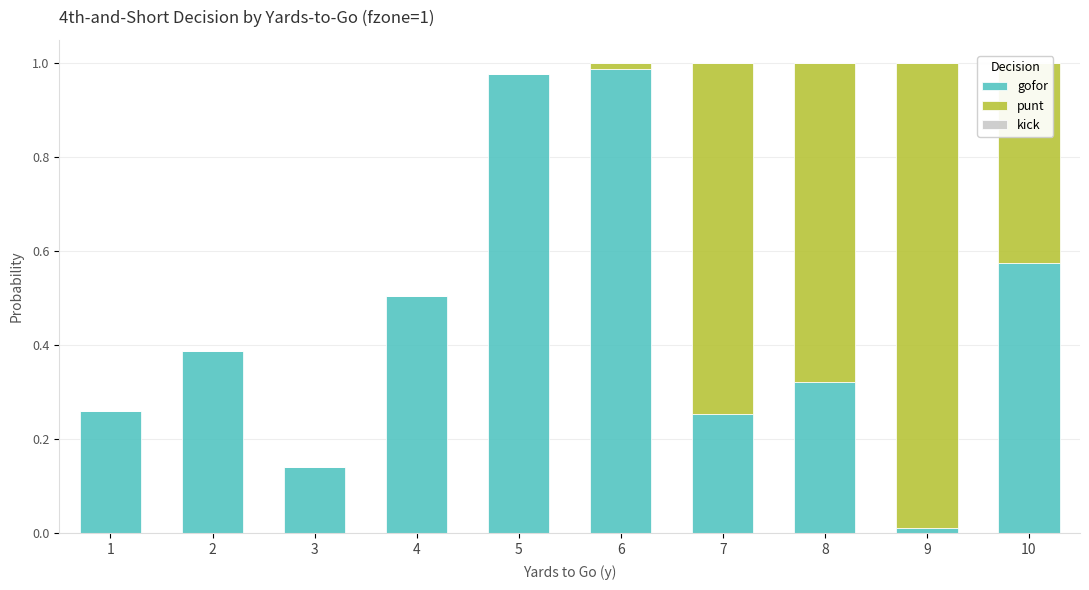

True or false: gofor has a value of 0.7 at 4.

False